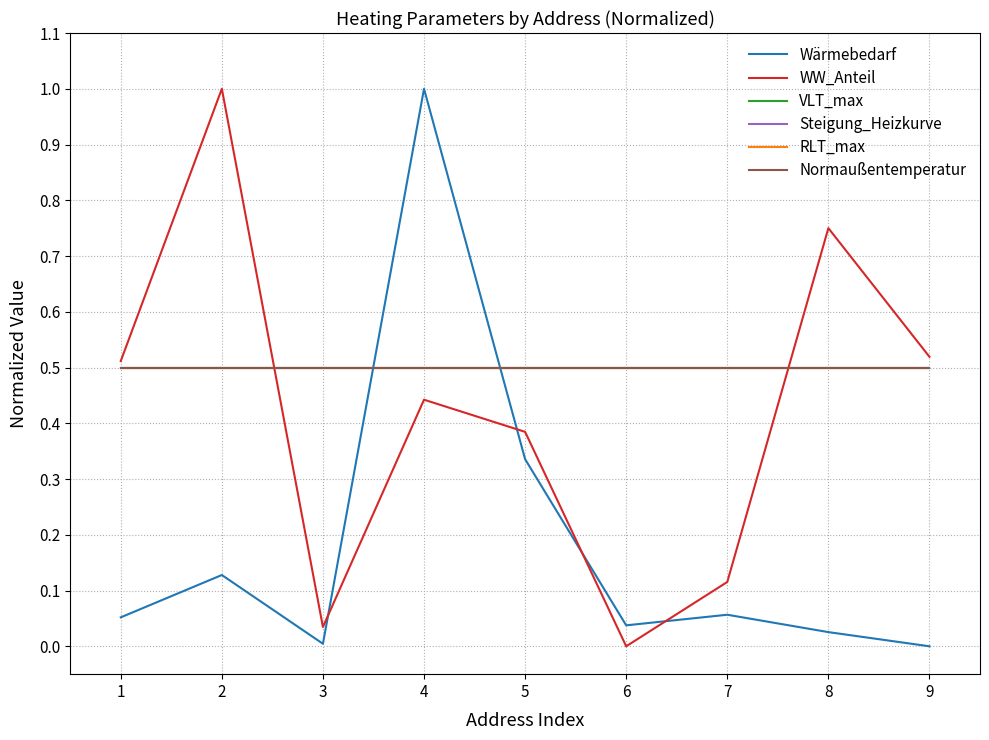

Does the chart have visible grid lines?

Yes